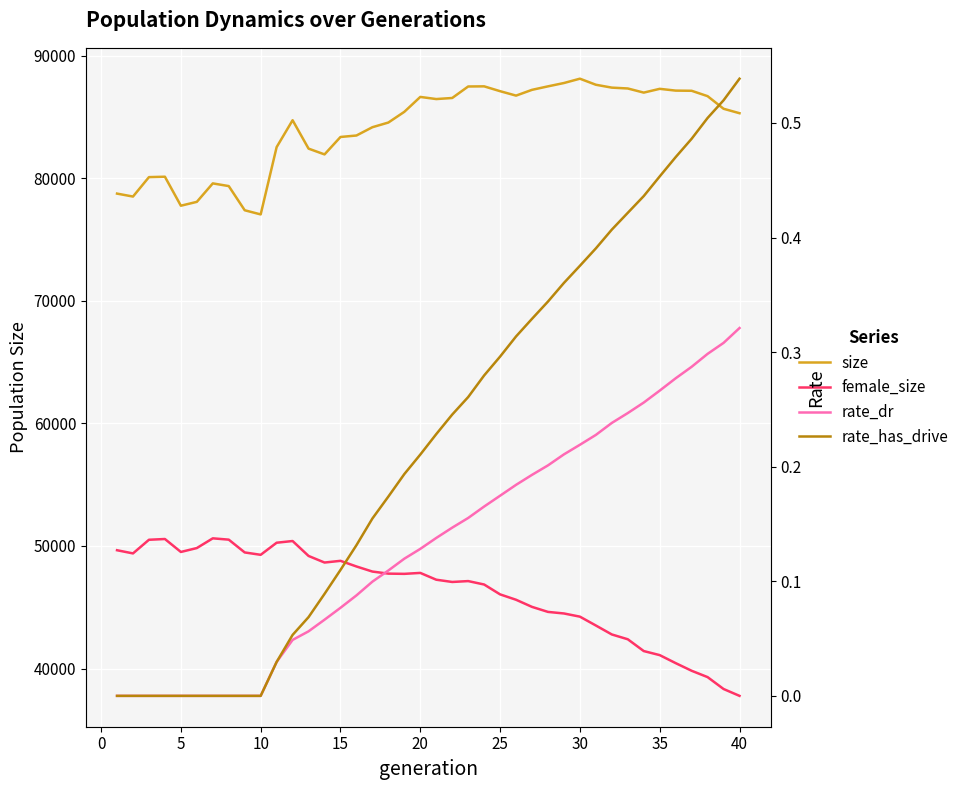

Which series has the largest total across all categories?

size